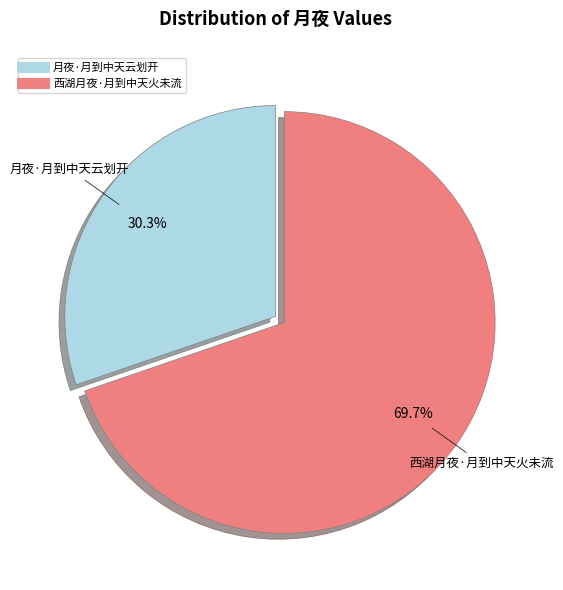

True or false: 西湖月夜·月到中天火未流 accounts for 79% of the total.

False